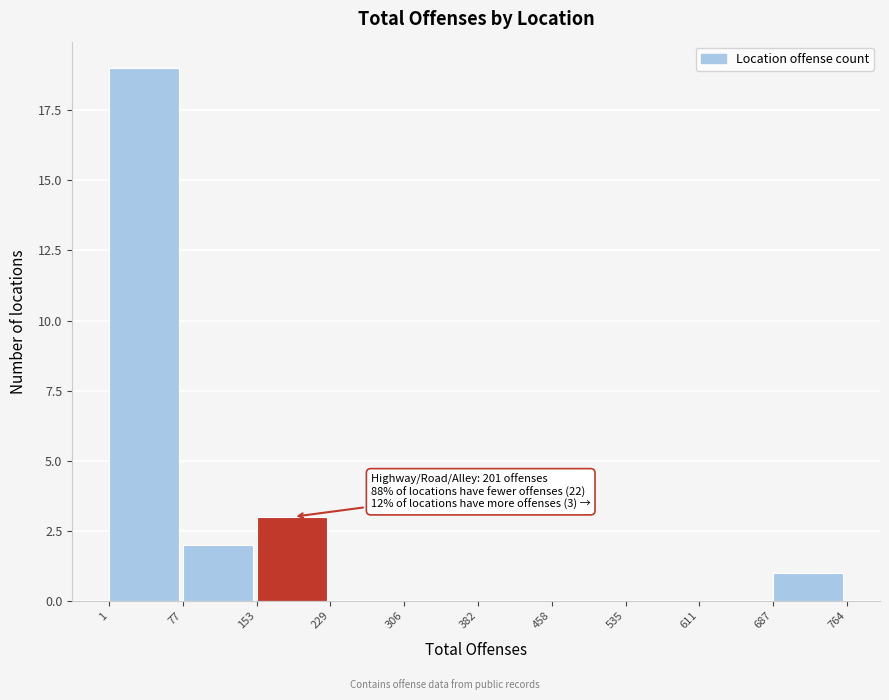

Over which range of the x-axis is the bar tallest?

1 to 77